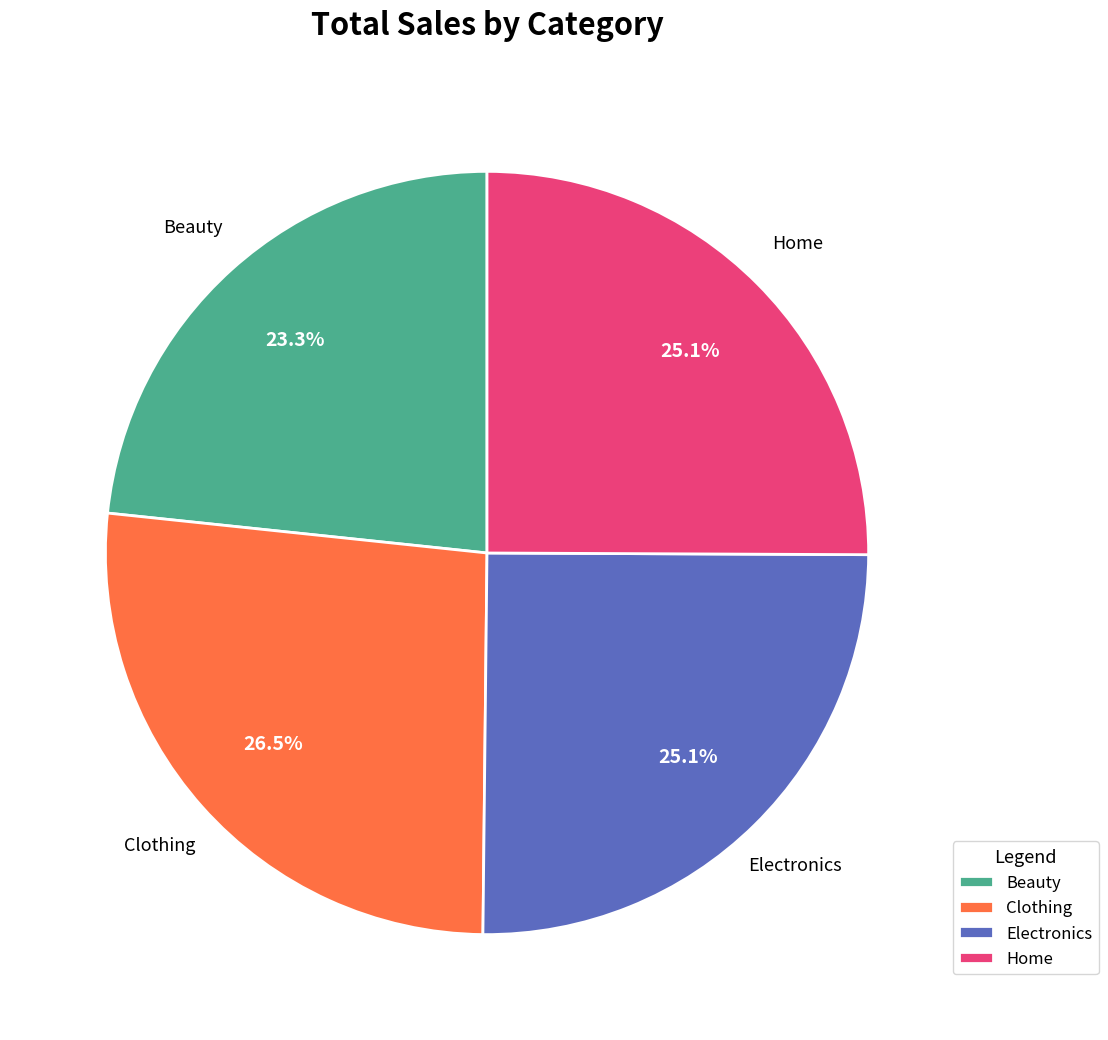

What percentage is the Beauty slice, to the nearest percent?

23%